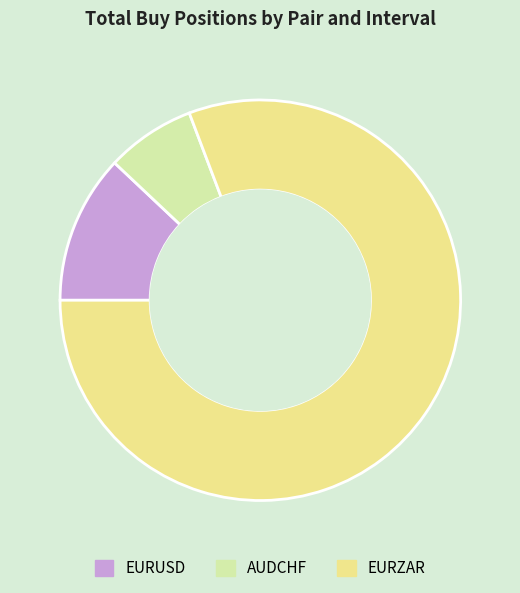

How many segments does this pie chart have?

3